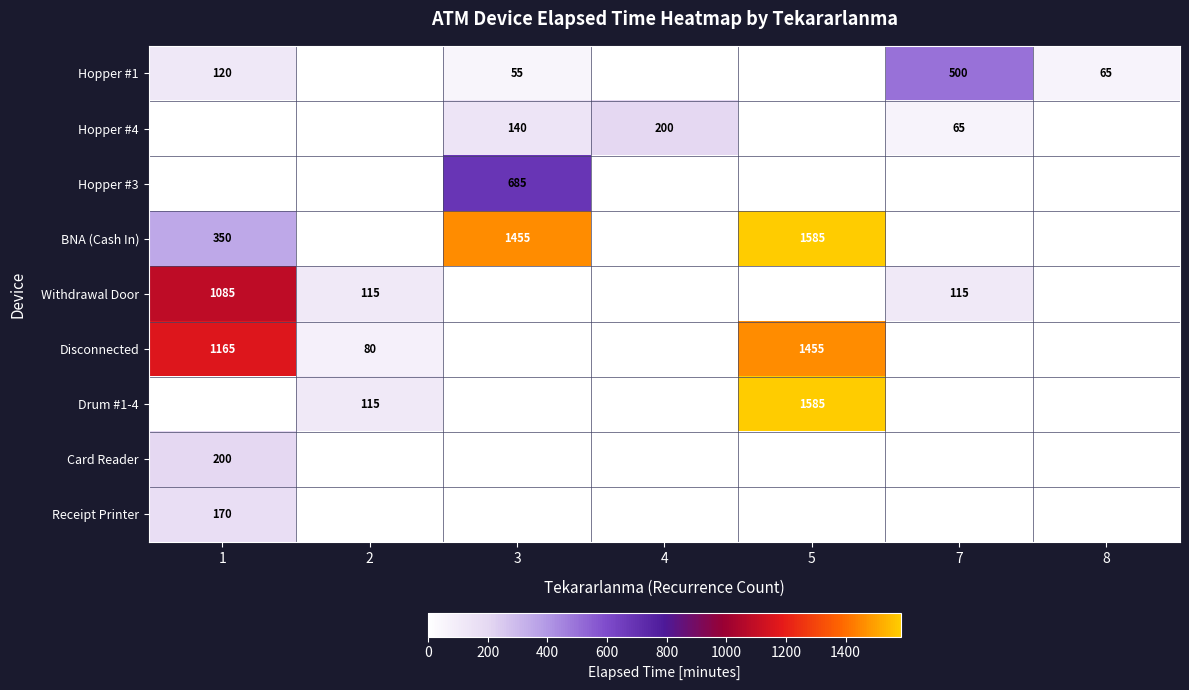

What is the spread (max minus min) of values at 1?

1165